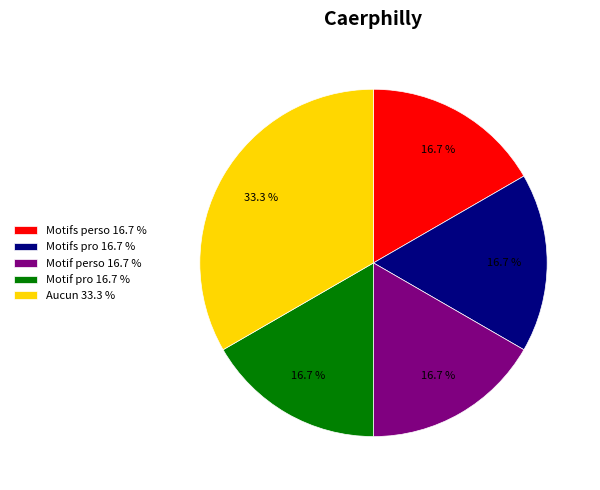

To the nearest percent, what percentage of the pie is Aucun?

33%